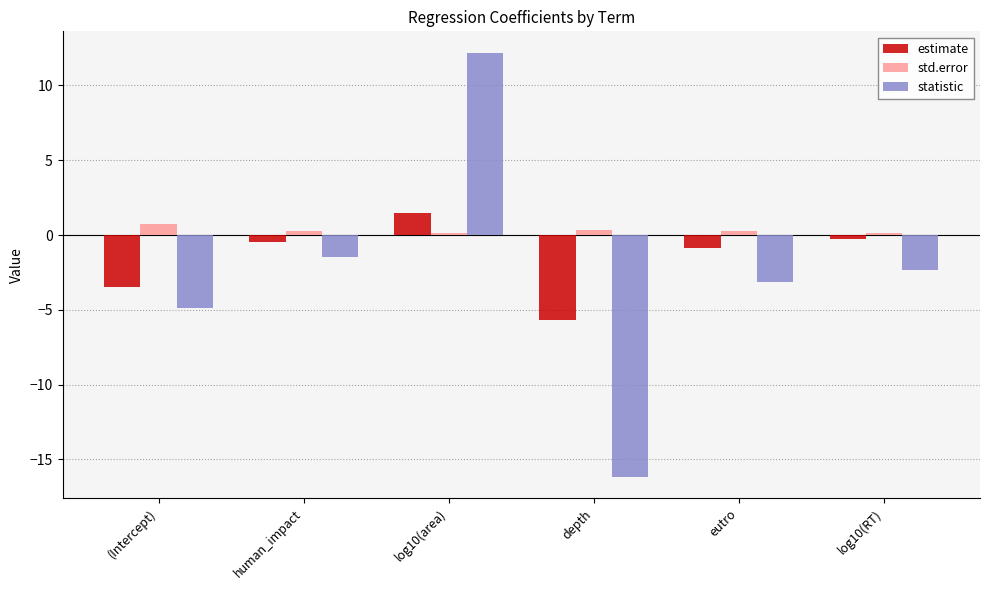

What is the average value of the std.error series?

0.3